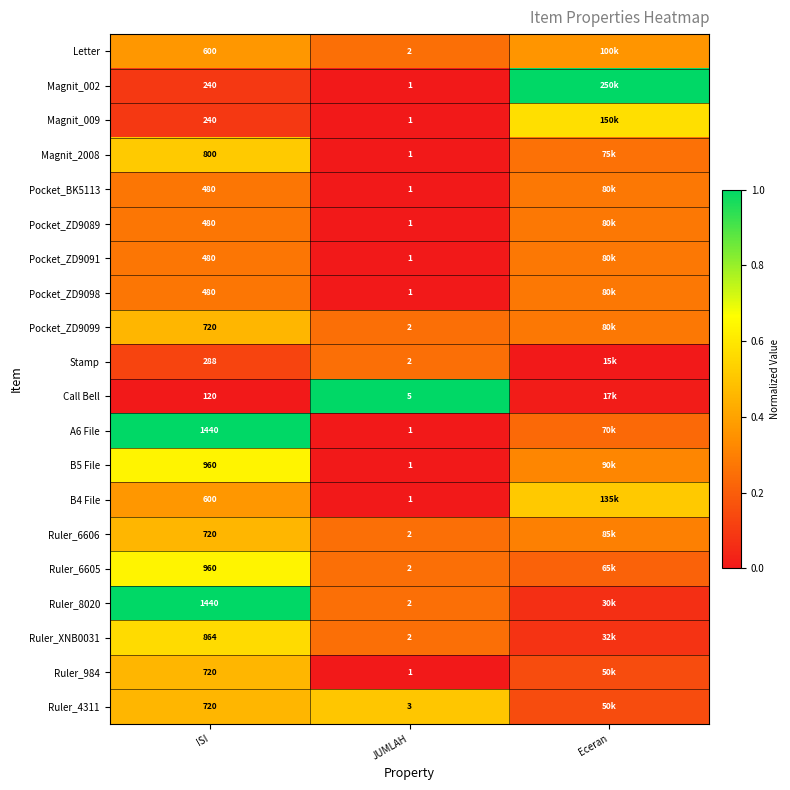

At which label does B4 File reach its peak?

Eceran